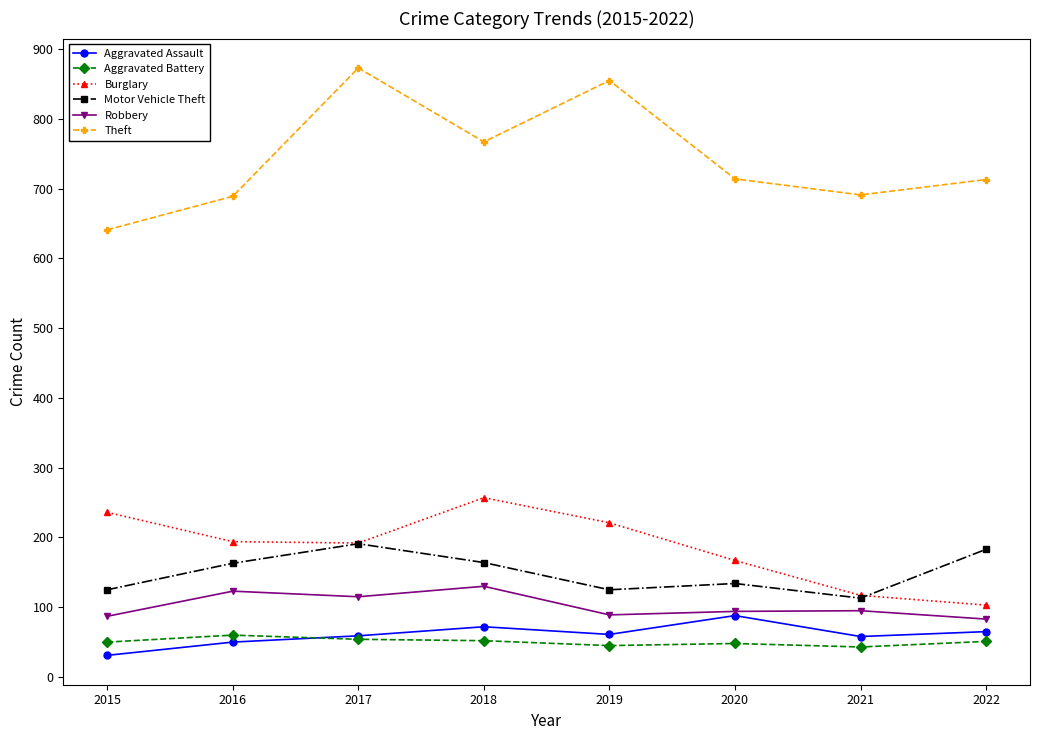

What is the difference between the maximum and minimum values in the Aggravated Battery series?

17